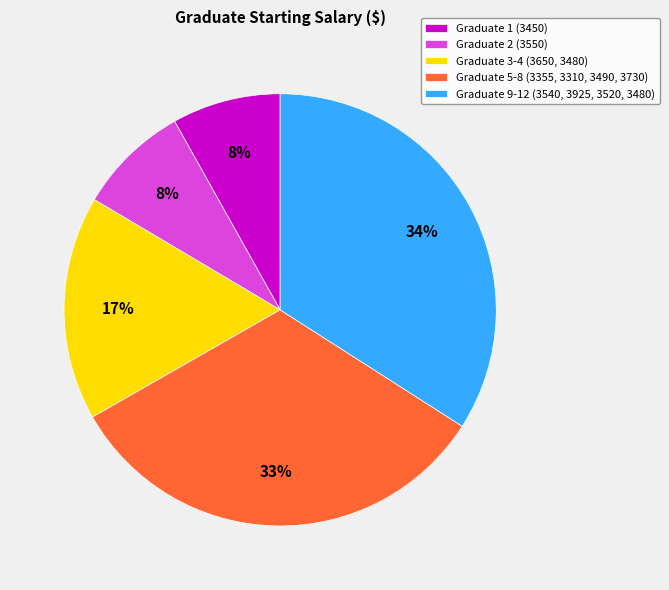

Which category has the biggest portion of the pie?

Graduate 9-12 (3540, 3925, 3520, 3480)